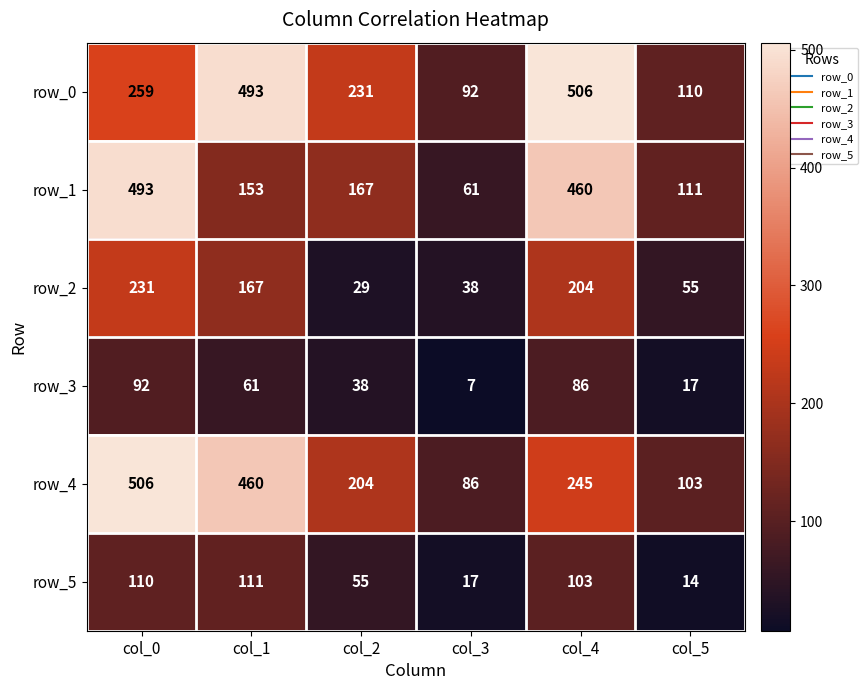

What is the spread (max minus min) of values at col_2?

202